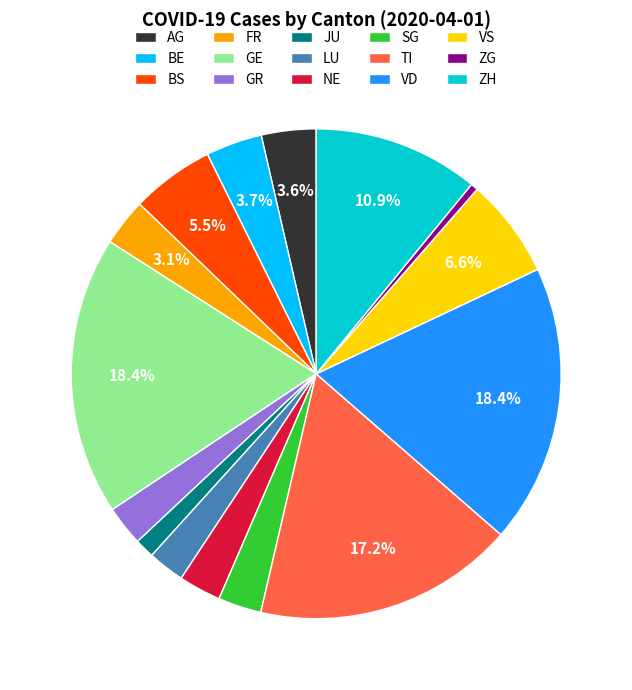

Which slice is the smallest?

ZG